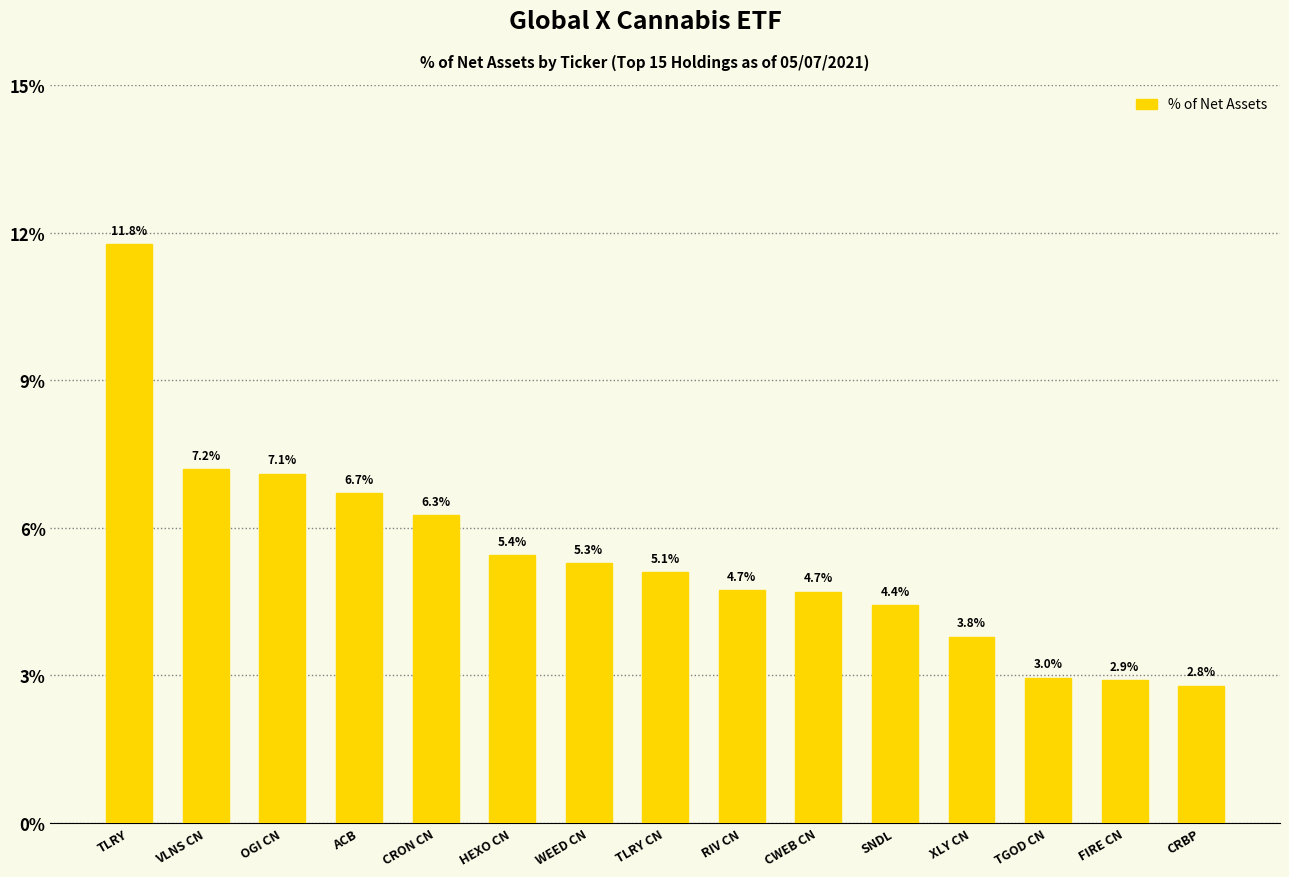

Reading left to right, transcribe all the data shown in this chart.

TLRY=11.8	VLNS CN=7.2	OGI CN=7.1	ACB=6.7	CRON CN=6.3	HEXO CN=5.4	WEED CN=5.3	TLRY CN=5.1	RIV CN=4.7	CWEB CN=4.7	SNDL=4.4	XLY CN=3.8	TGOD CN=3.0	FIRE CN=2.9	CRBP=2.8